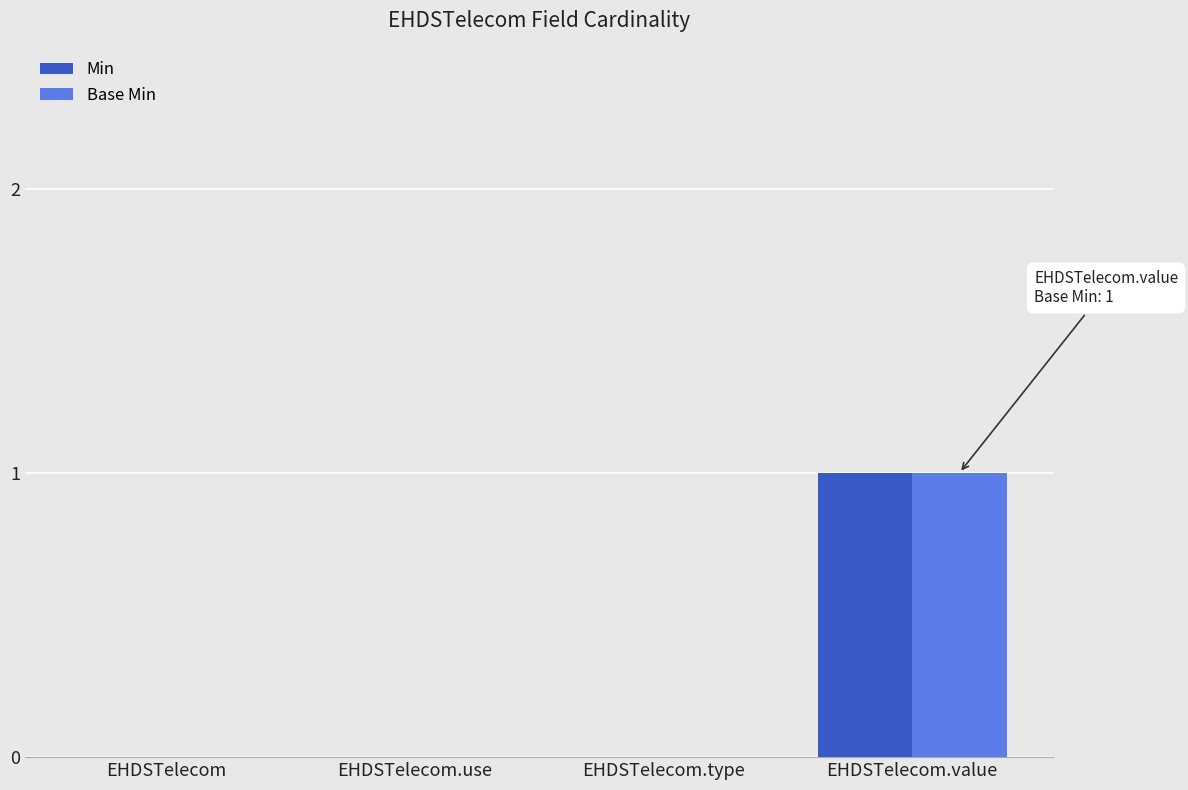

True or false: Base Min has a value of 0 at EHDSTelecom.use.

True